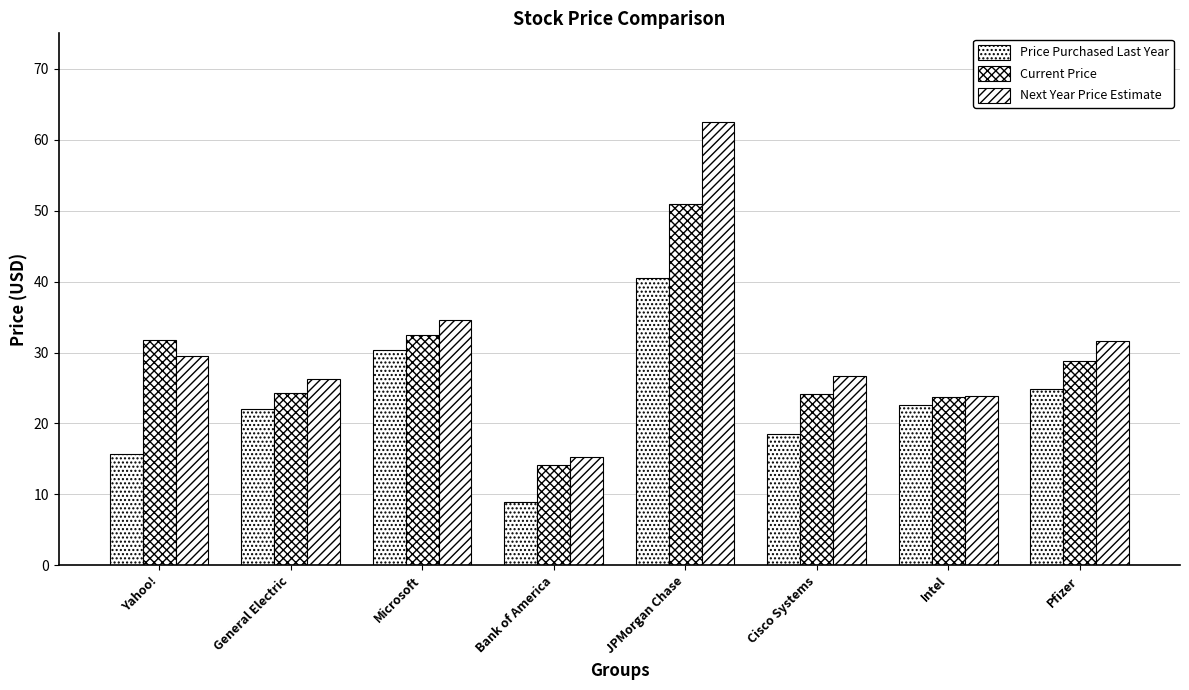

Does the chart contain any negative values?

No